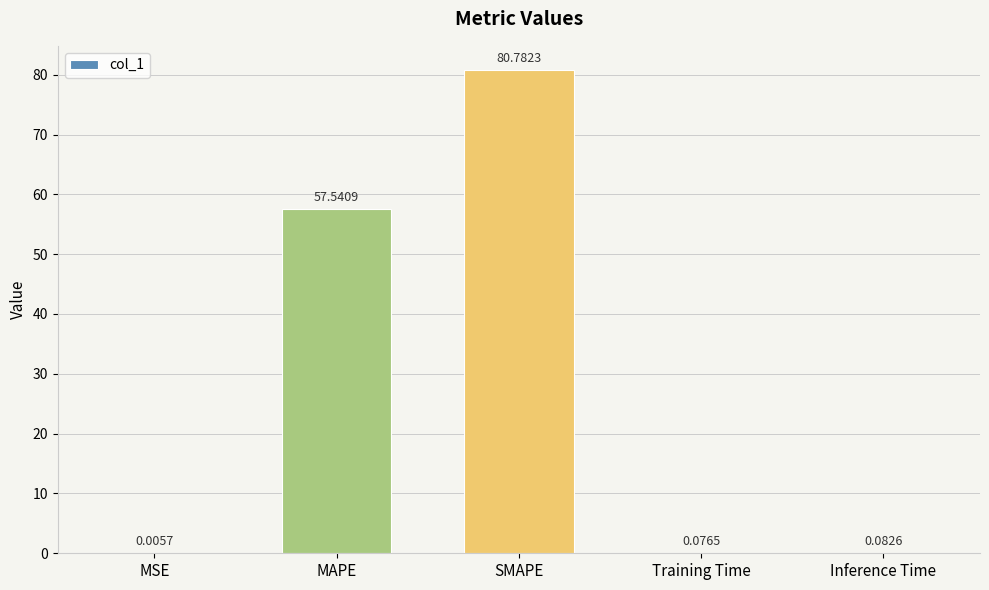

What is the change in value from MAPE to Training Time?

-57.5